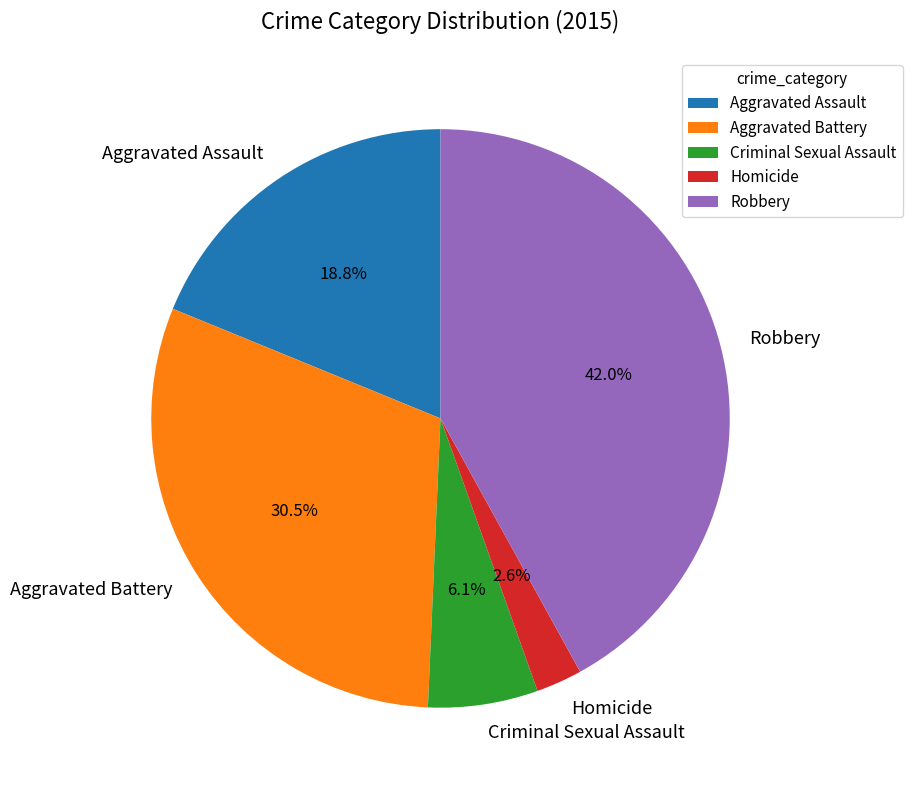

Which slice is the largest?

Robbery